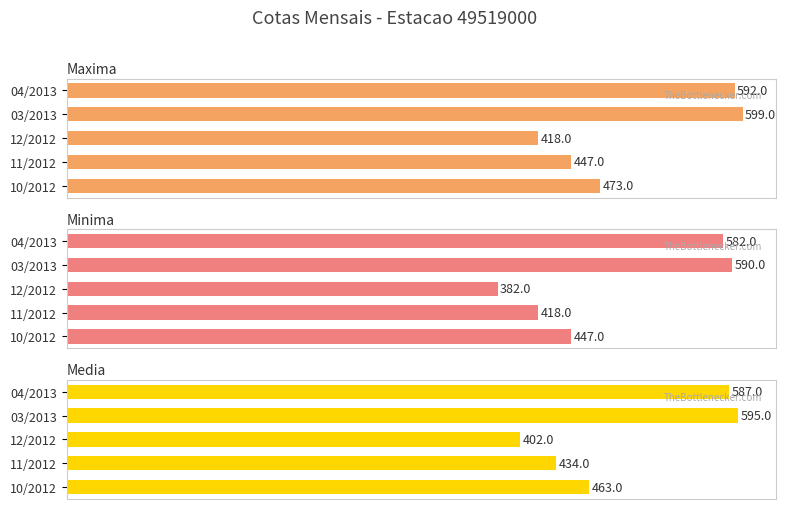

Reading right to left, extract all data points from this chart.

Maxima: 592	599	418	447	473
Minima: 582	590	382	418	447
Media: 587	595	402	434	463